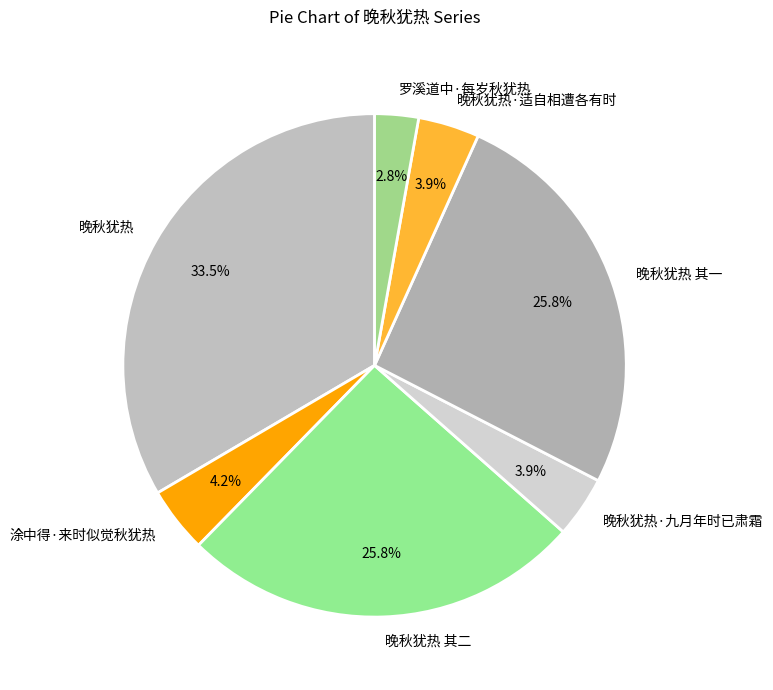

Which slice is the largest?

晚秋犹热